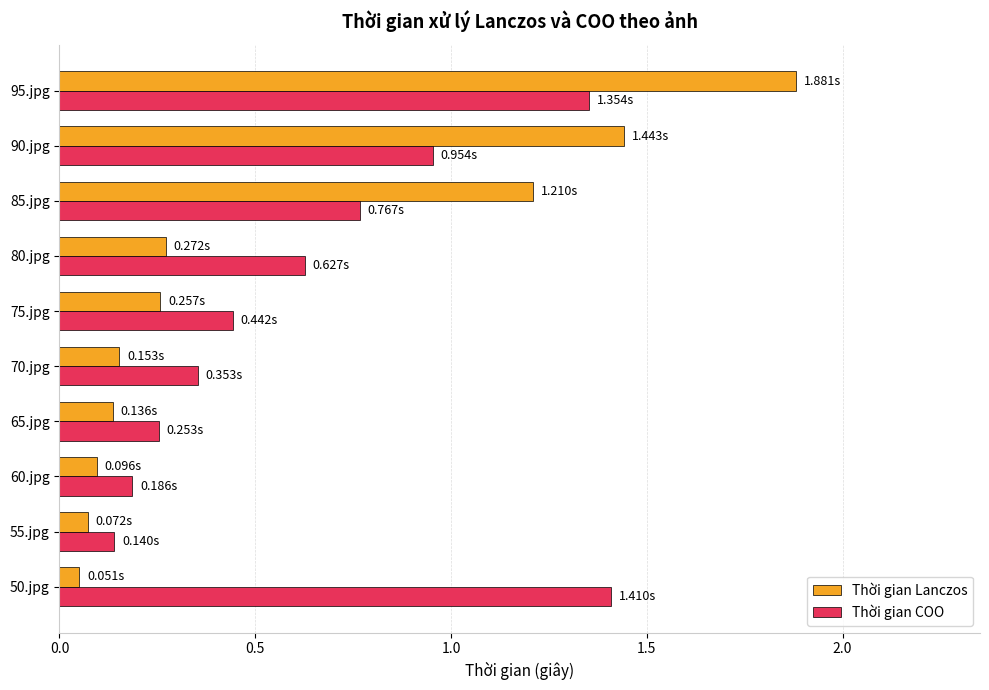

Which series has the largest range (max minus min)?

Thời gian Lanczos